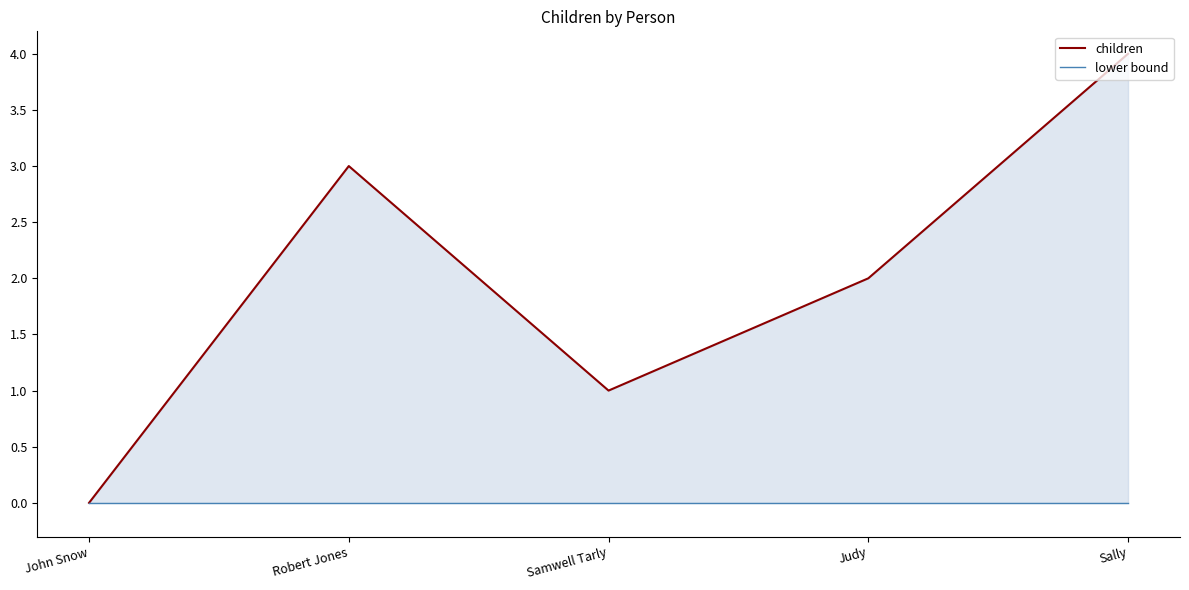

What is the sum of the children values at Robert Jones and John Snow?

3